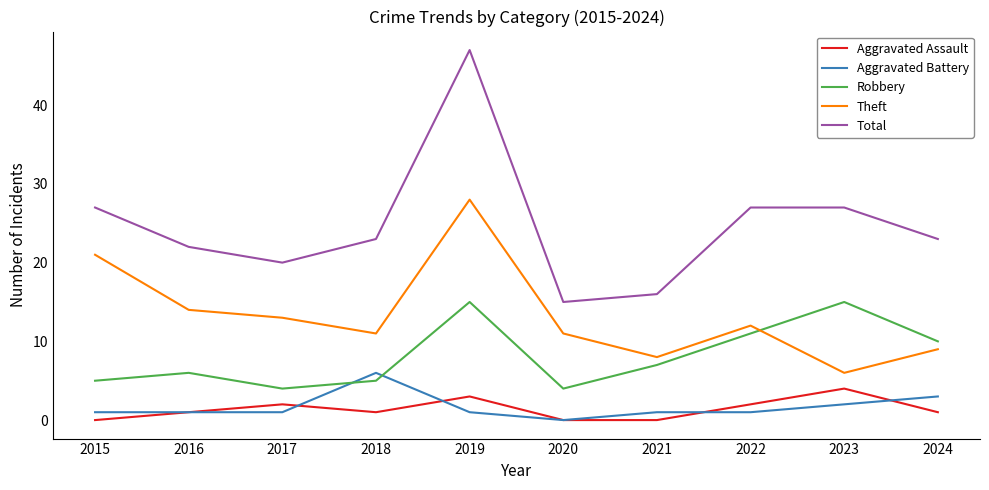

Which series has the largest total across all categories?

Total